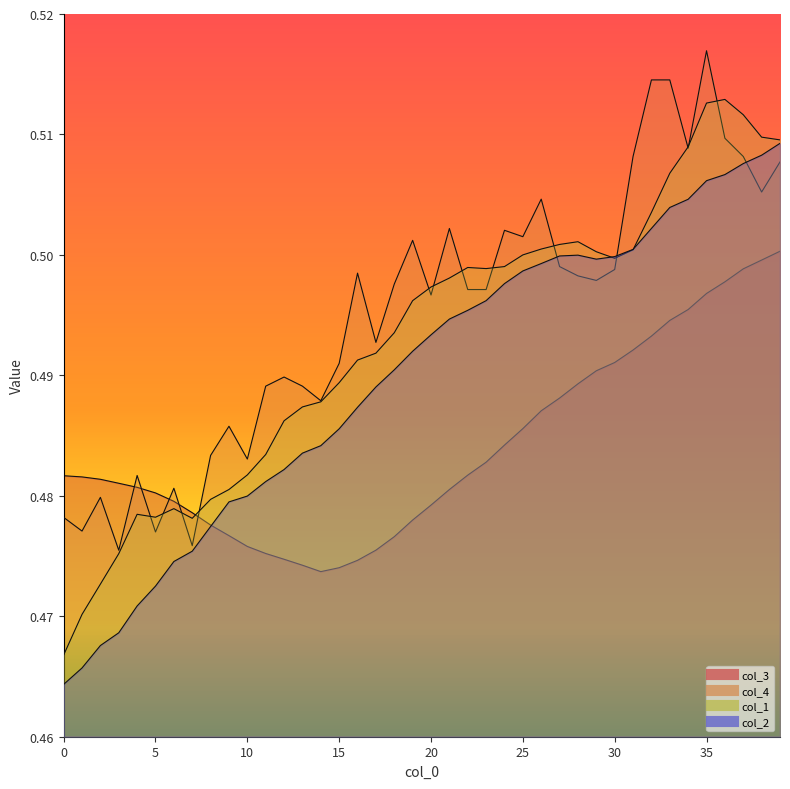

What value does the col_1 series have at 20?

0.5